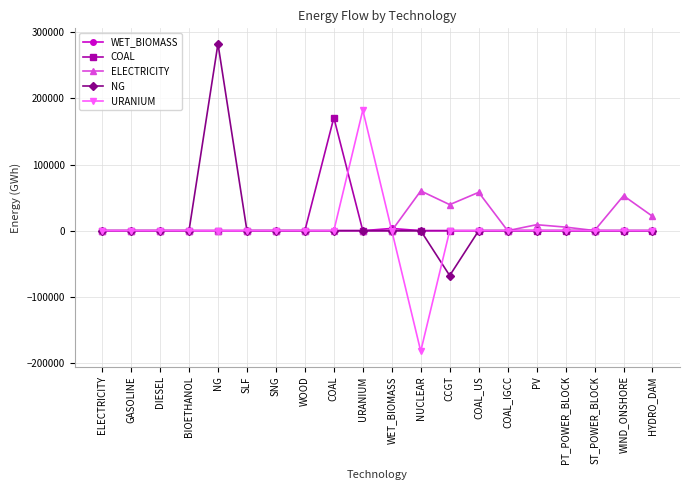

What is the highest value of the URANIUM series?

182322.7